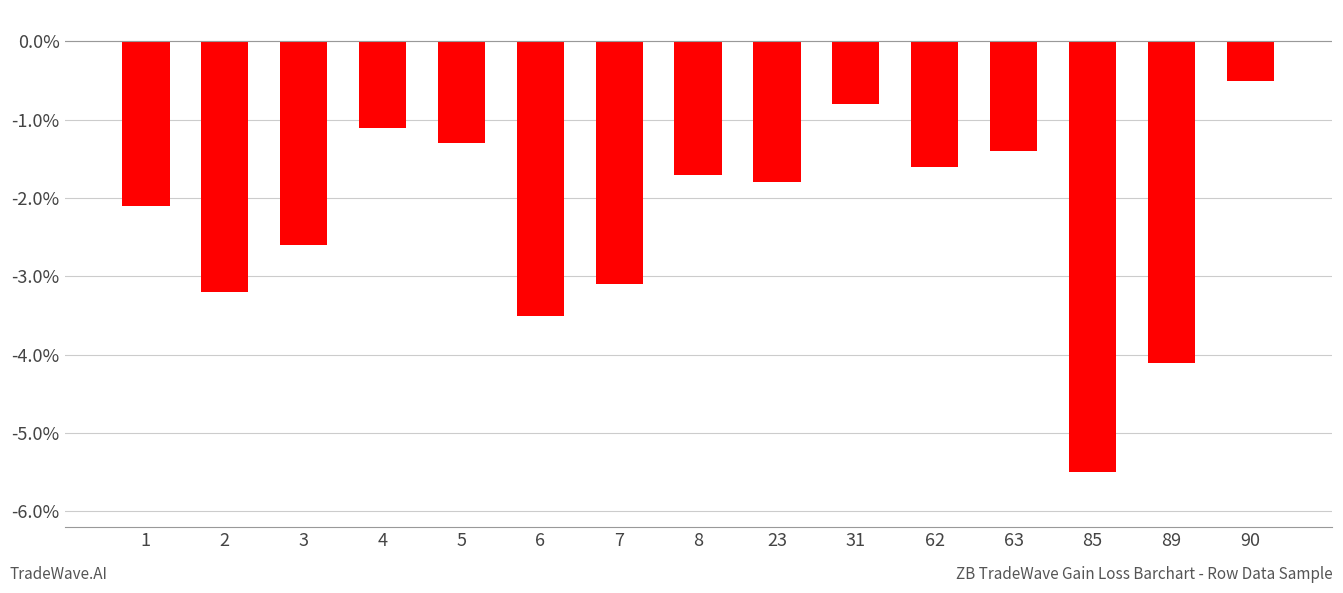

Does the chart contain any negative values?

Yes